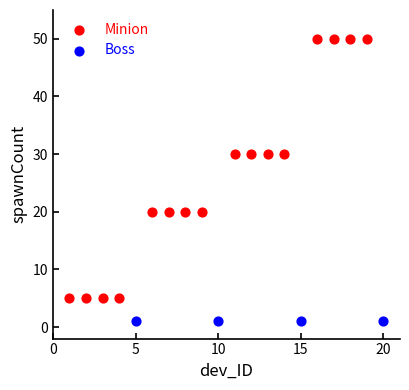

Which series reaches the maximum Y coordinate?

Minion